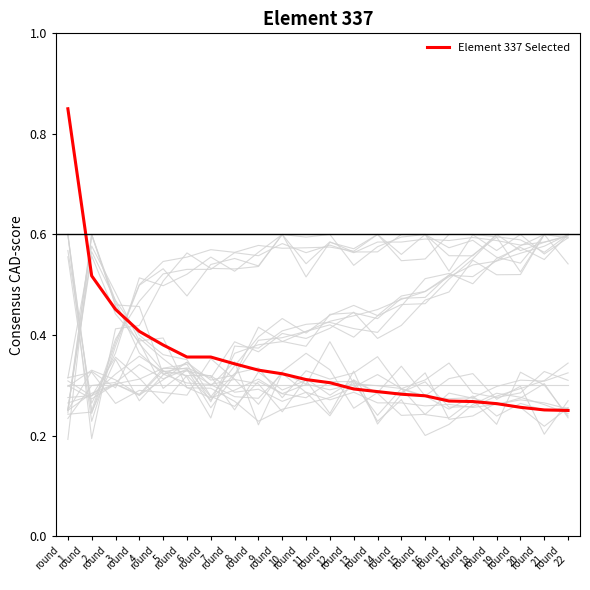

Rank the categories by value from lowest to highest.

round
22, round
21, round
20, round
19, round
18, round
17, round
16, round
15, round
14, round
13, round
12, round
11, round
10, round
9, round
8, round
6, round
7, round
5, round
4, round
3, round
2, round
1